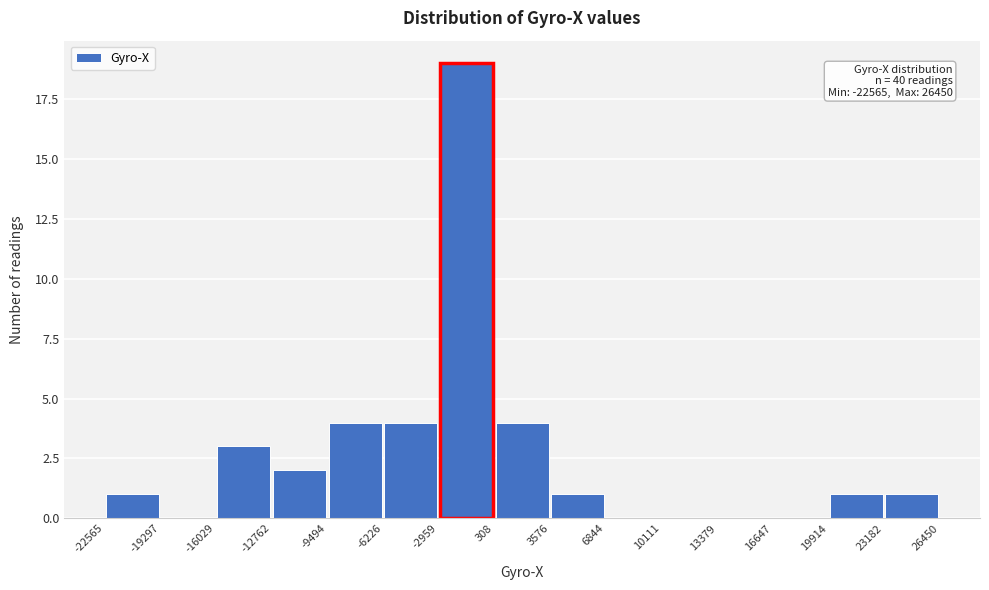

Which range on the x-axis has the tallest bar?

-2959 to 308